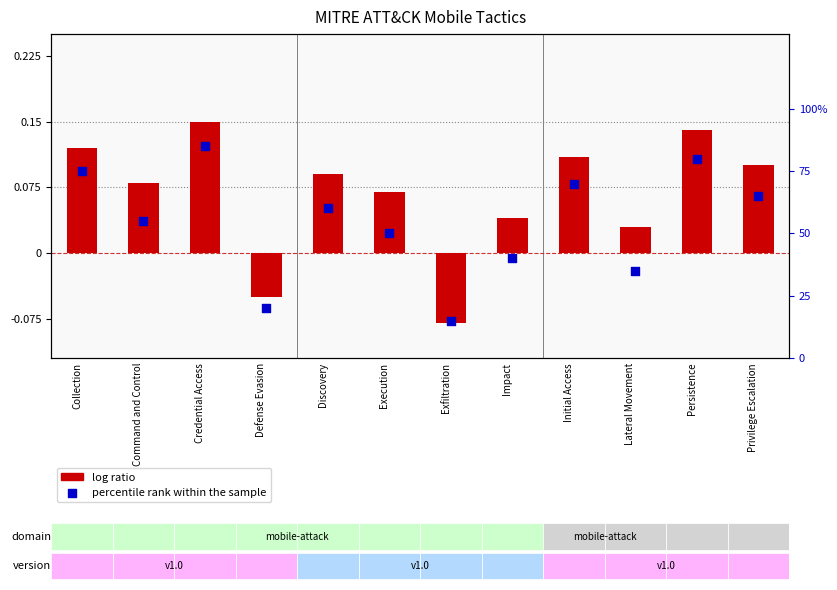

What is the total value across all series at Collection?

75.1